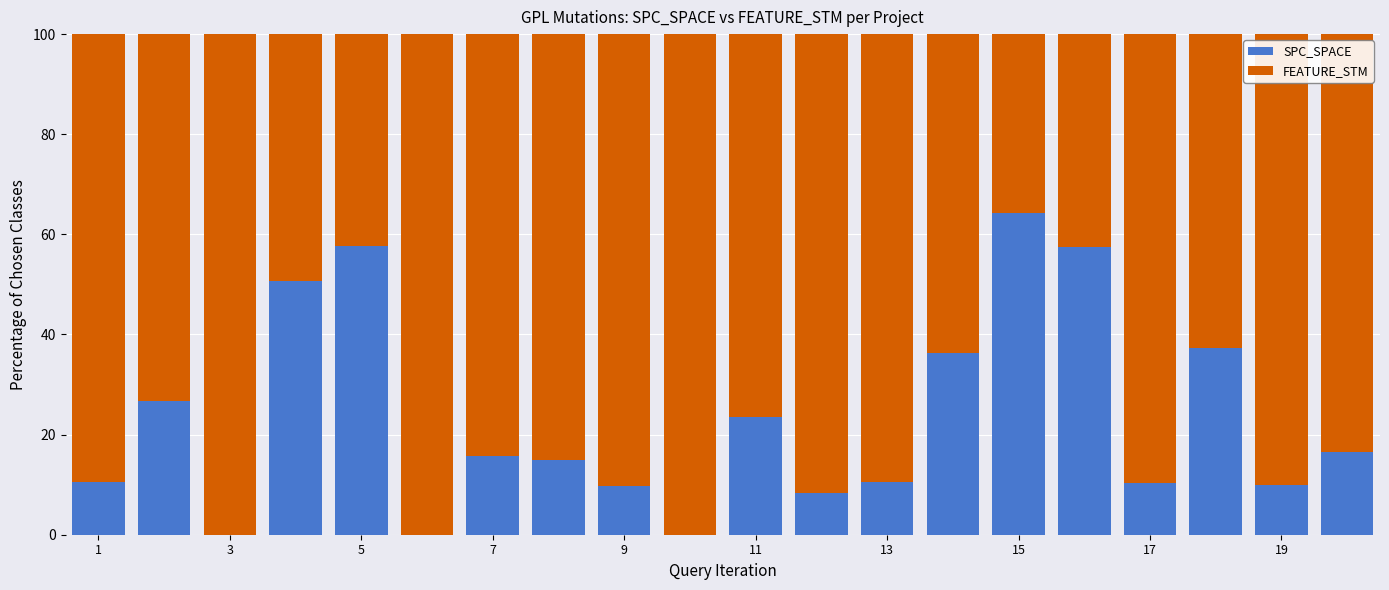

How many data points does each series have?

20